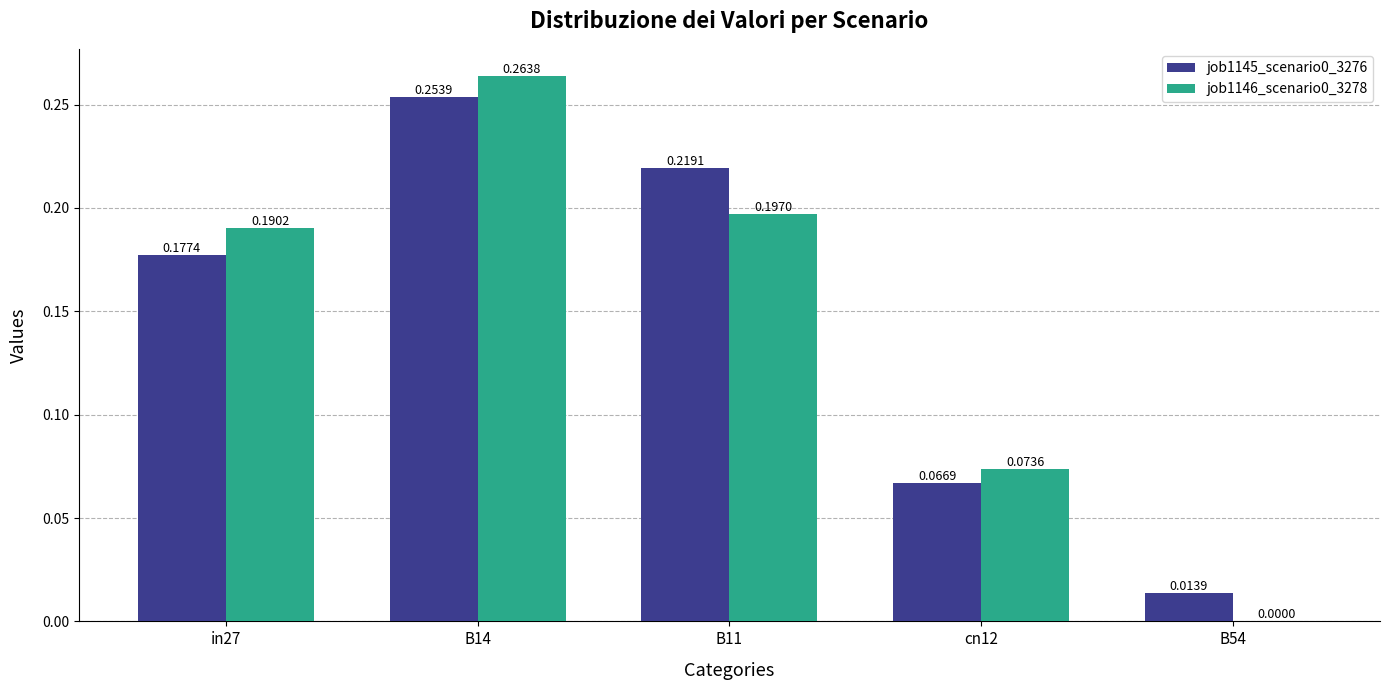

What is the sum of all job1146_scenario0_3278 values?

0.7